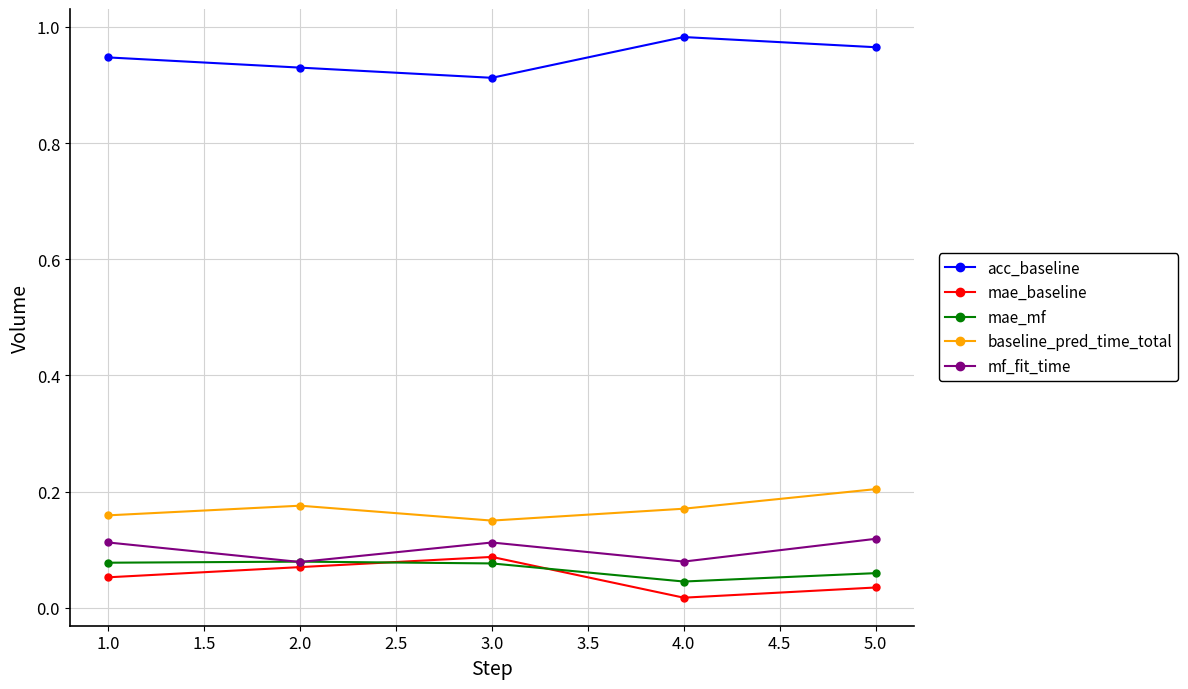

The value of acc_baseline at 2.0 is 0.4. True or false?

False